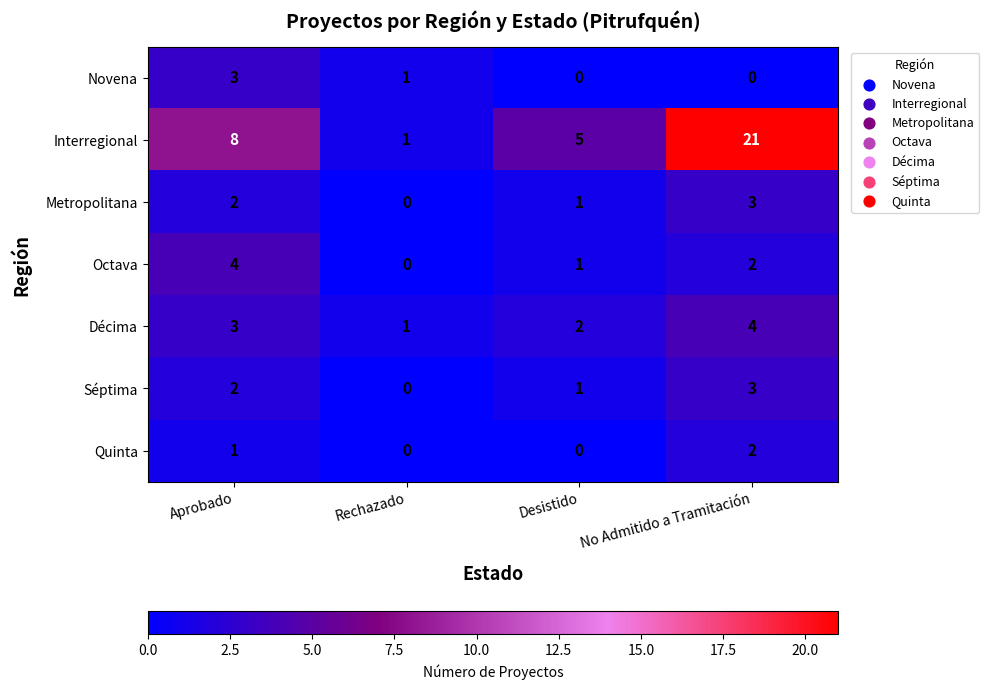

What is the average value of the Interregional series?

9